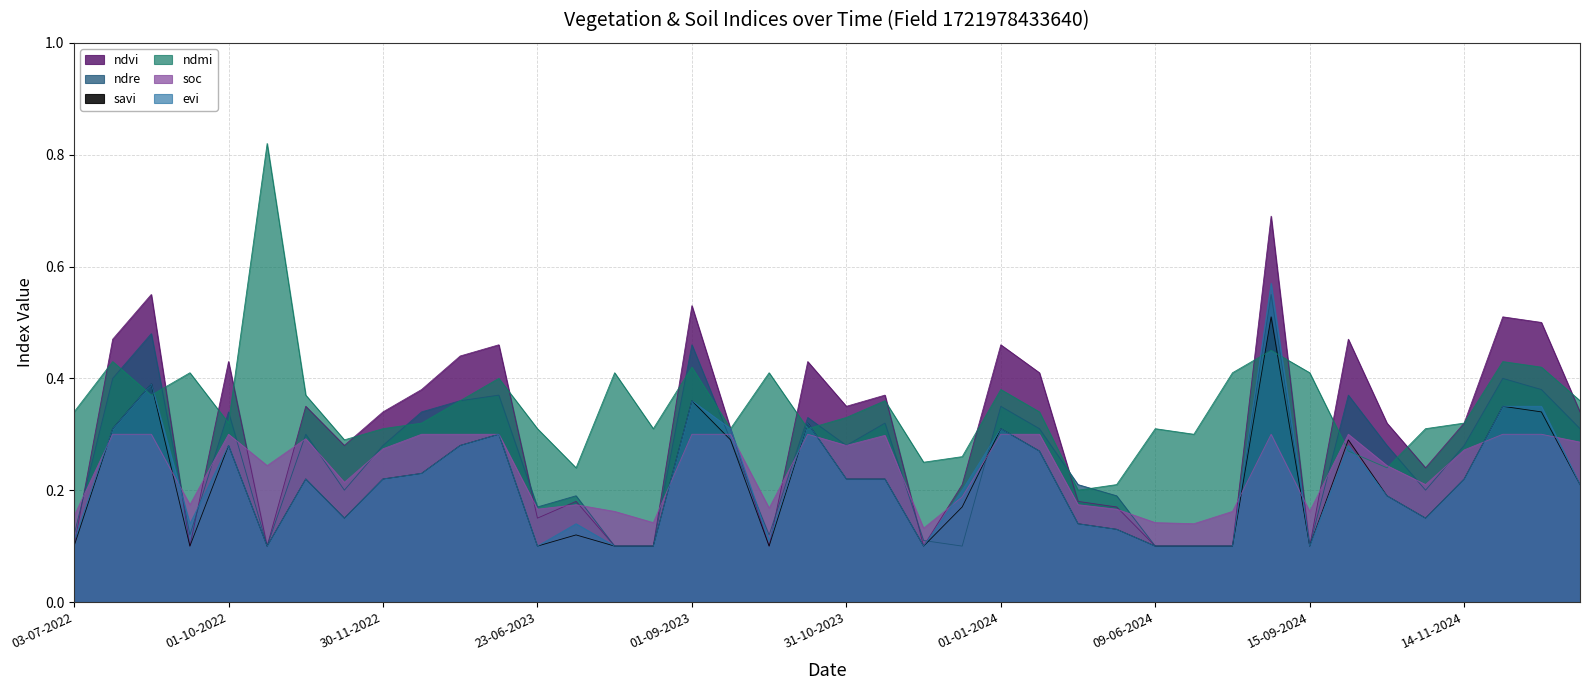

Does the chart display data point markers on the line(s)?

No